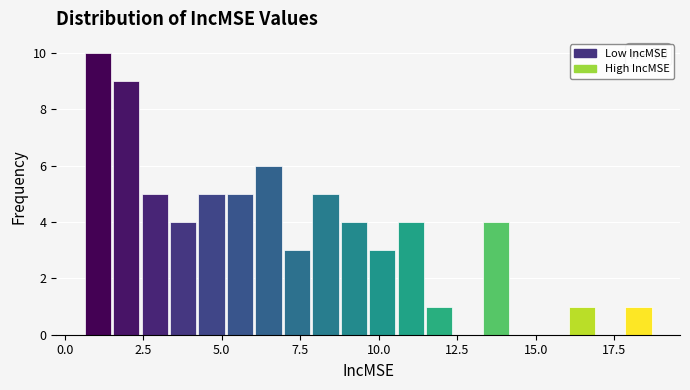

Read against the x-axis, roughly where is the centre of the tallest bar?

1.0